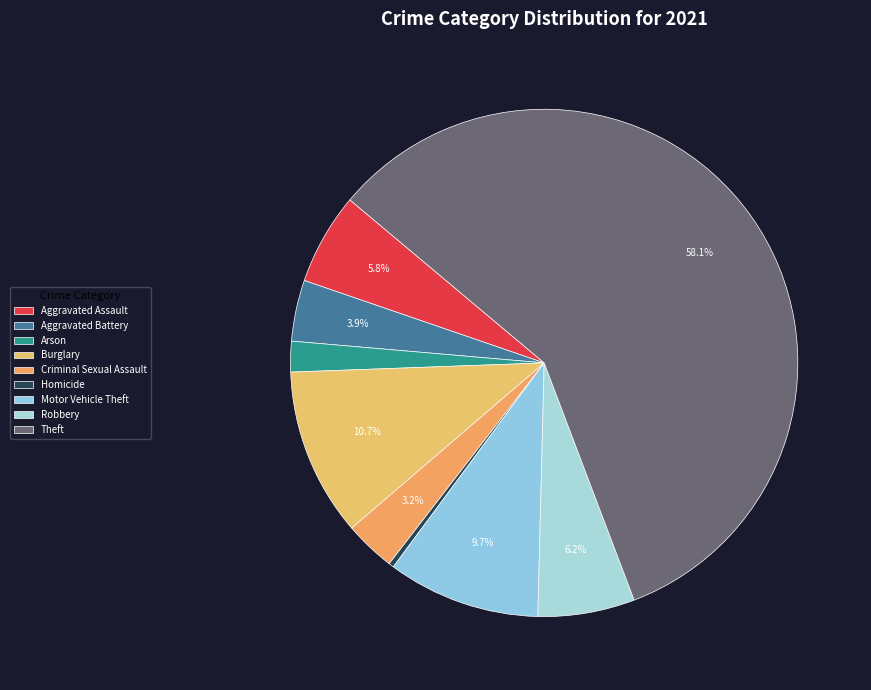

What is the majority slice?

Theft